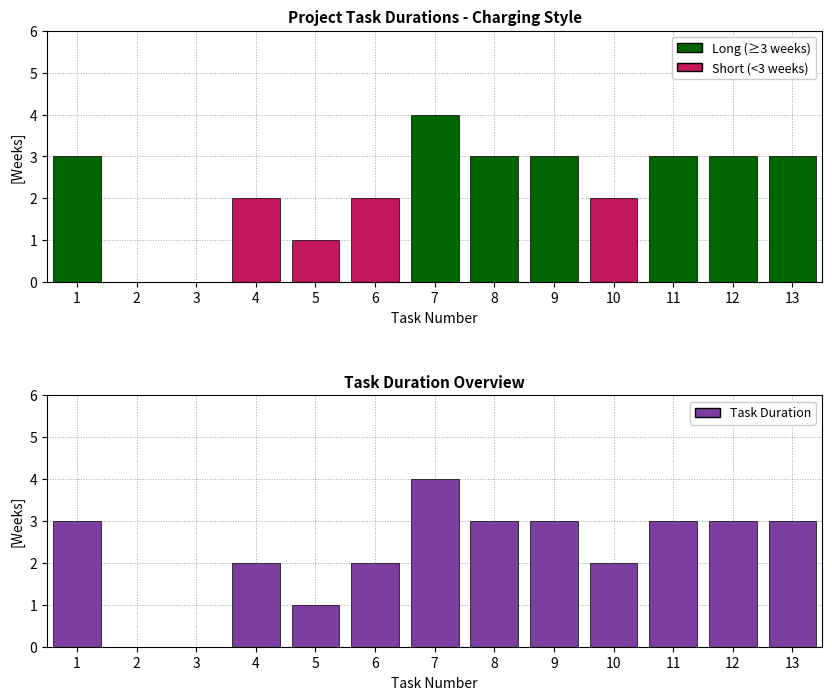

Which series has the largest range (max minus min)?

Duration (weeks)